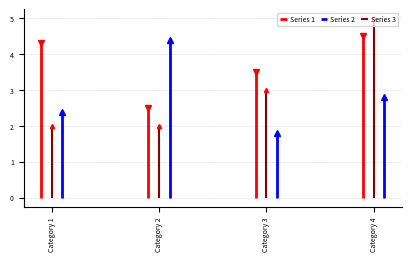

Which series has the largest total across all categories?

Series 1